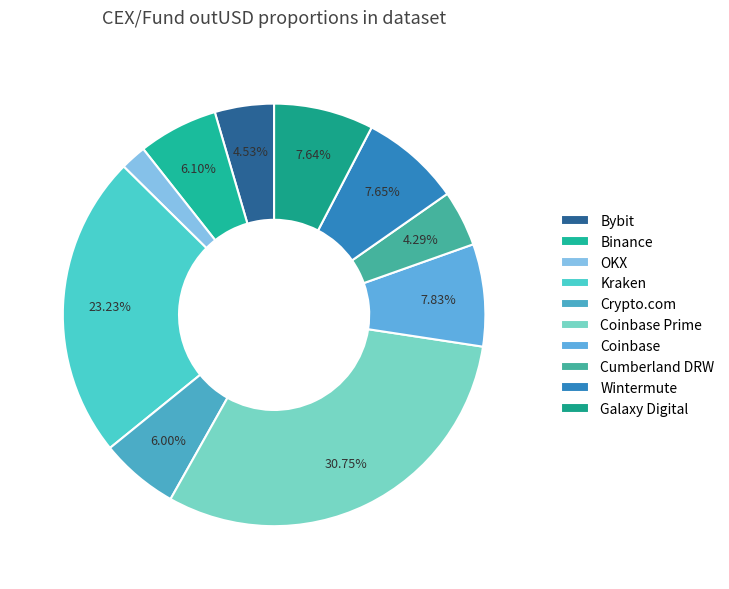

How many segments does this pie chart have?

10